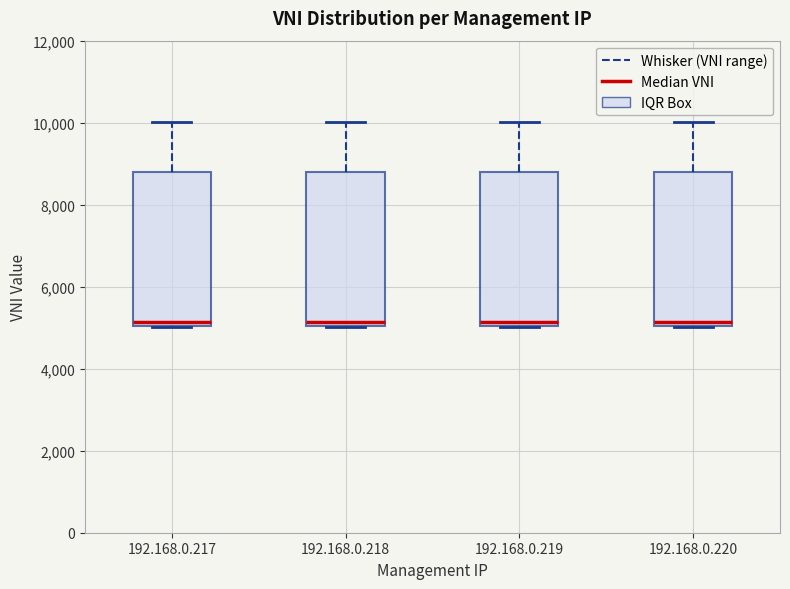

Reading left to right, transcribe this box plot: for each box, give where its median line is, the range the box spans, and where its two whiskers end, as read against the y-axis. The values are not printed on the chart, so give them approximately, as read against the axis.

192.168.0.217: median 5200, box 5000 to 8800, whiskers 5000 to 10000
192.168.0.218: median 5200, box 5000 to 8800, whiskers 5000 to 10000
192.168.0.219: median 5200, box 5000 to 8800, whiskers 5000 to 10000
192.168.0.220: median 5200, box 5000 to 8800, whiskers 5000 to 10000